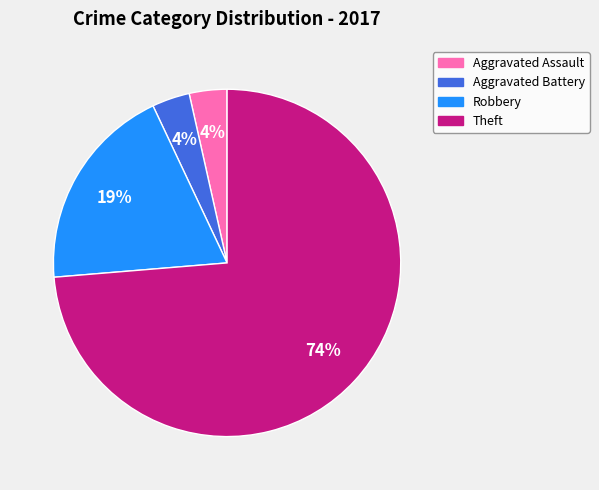

To the nearest percent, what is the average slice percentage?

25%